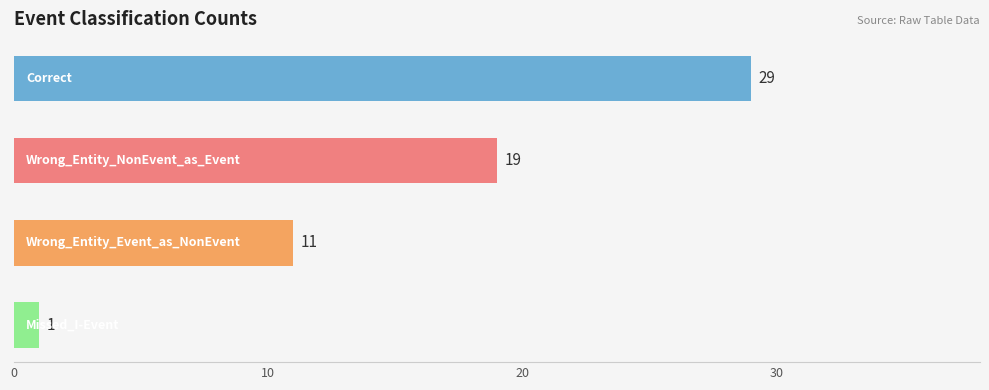

What is the sum of all values?

60